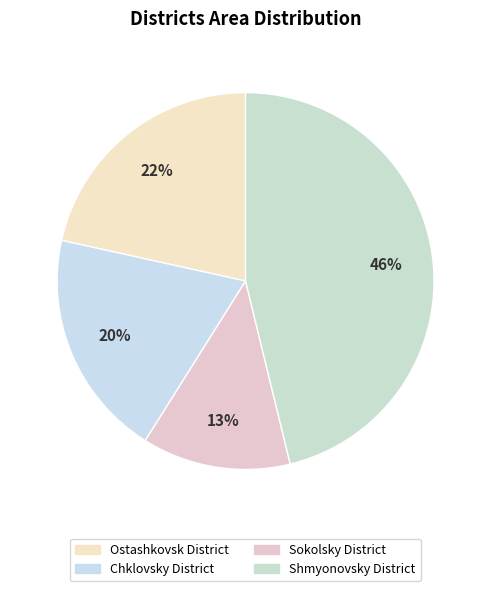

What is the smallest slice in the pie chart?

Sokolsky District